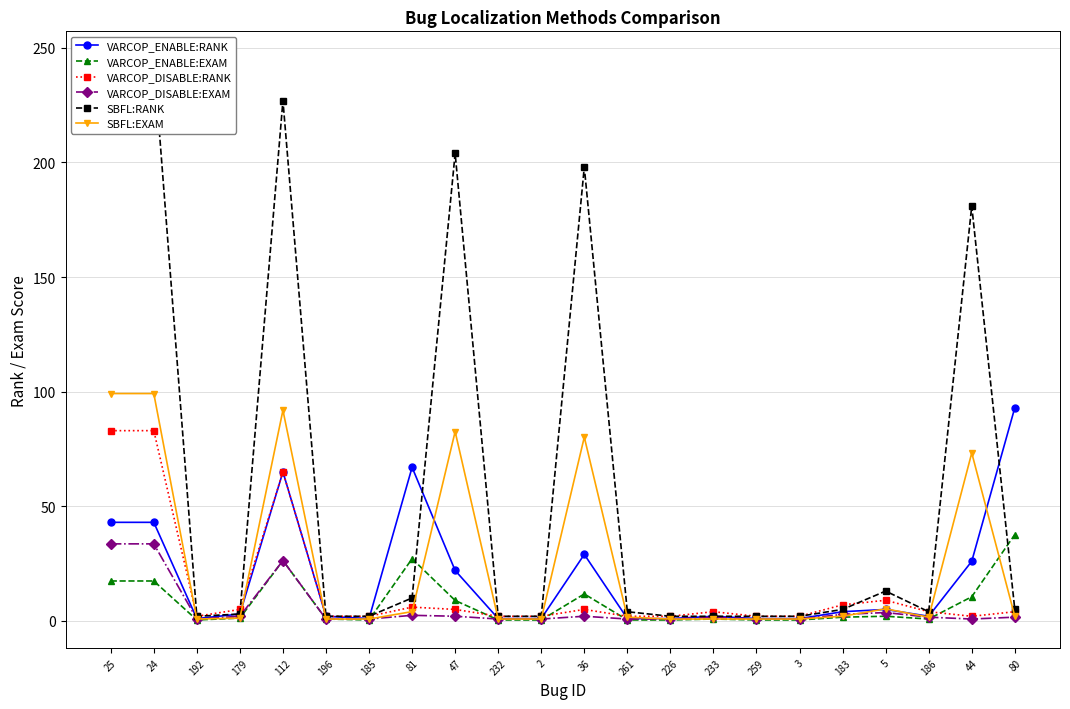

Reading right to left, extract all data points from this chart.

VARCOP_ENABLE:RANK: 93.0	26.0	2.0	5.0	4.0	1.0	1.0	2.0	1.0	1.0	29.0	1.0	1.0	22.0	67.0	1.0	2.0	65.0	3.0	1.0	43.0	43.0
VARCOP_ENABLE:EXAM: 37.7	10.5	0.8	2.0	1.6	0.4	0.4	0.8	0.4	0.4	11.7	0.4	0.4	8.9	27.1	0.4	0.8	26.3	1.2	0.4	17.4	17.4
VARCOP_DISABLE:RANK: 4.0	2.0	4.0	9.0	7.0	2.0	2.0	4.0	2.0	2.0	5.0	2.0	2.0	5.0	6.0	2.0	2.0	65.0	5.0	2.0	83.0	83.0
VARCOP_DISABLE:EXAM: 1.6	0.8	1.6	3.6	2.8	0.8	0.8	1.6	0.8	0.8	2.0	0.8	0.8	2.0	2.4	0.8	0.8	26.3	2.0	0.8	33.6	33.6
SBFL:RANK: 5.0	181.0	4.0	13.0	5.0	2.0	2.0	2.0	2.0	4.0	198.0	2.0	2.0	204.0	10.0	2.0	2.0	227.0	3.0	2.0	245.0	245.0
SBFL:EXAM: 2.0	73.3	1.6	5.3	2.0	0.8	0.8	0.8	0.8	1.6	80.2	0.8	0.8	82.6	4.0	0.8	0.8	91.9	1.2	0.8	99.2	99.2